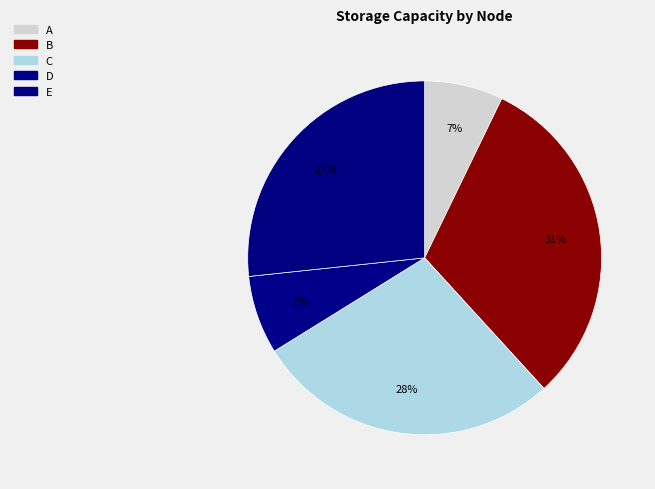

True or false: C accounts for 21% of the total.

False